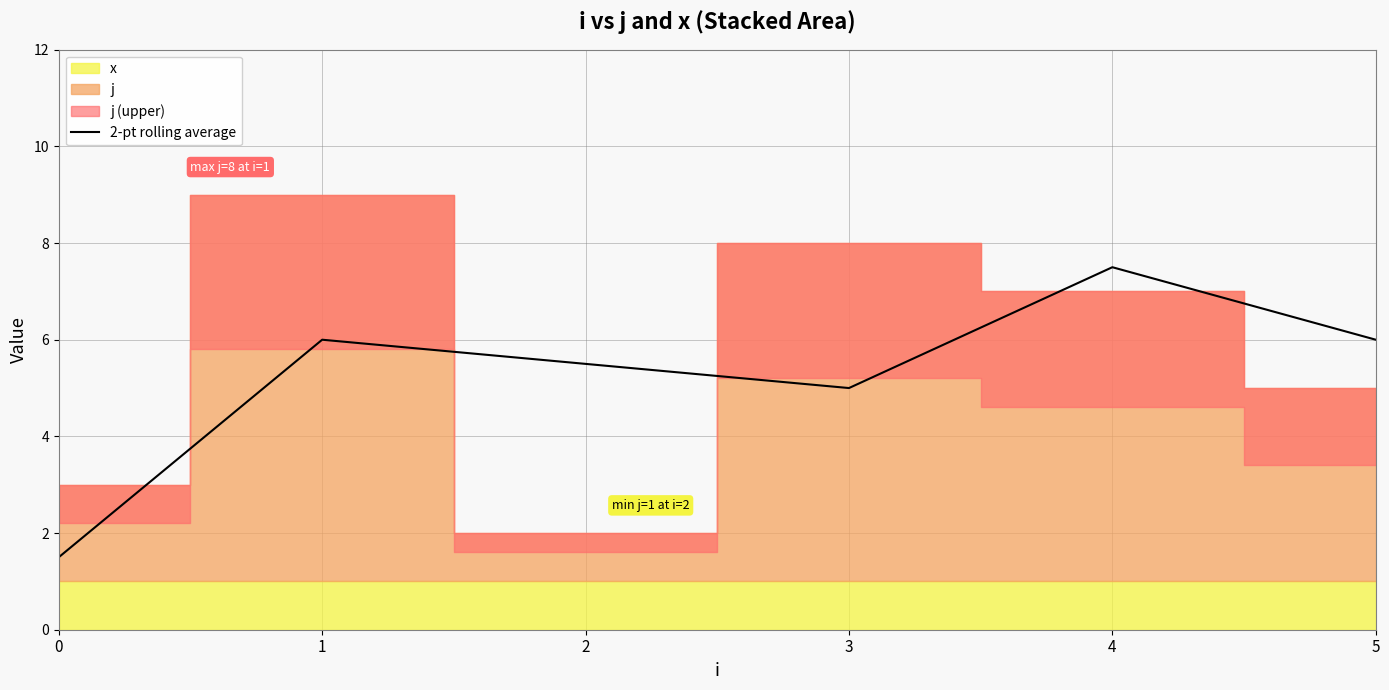

Is it true that the value at 5 is 6.0?

True